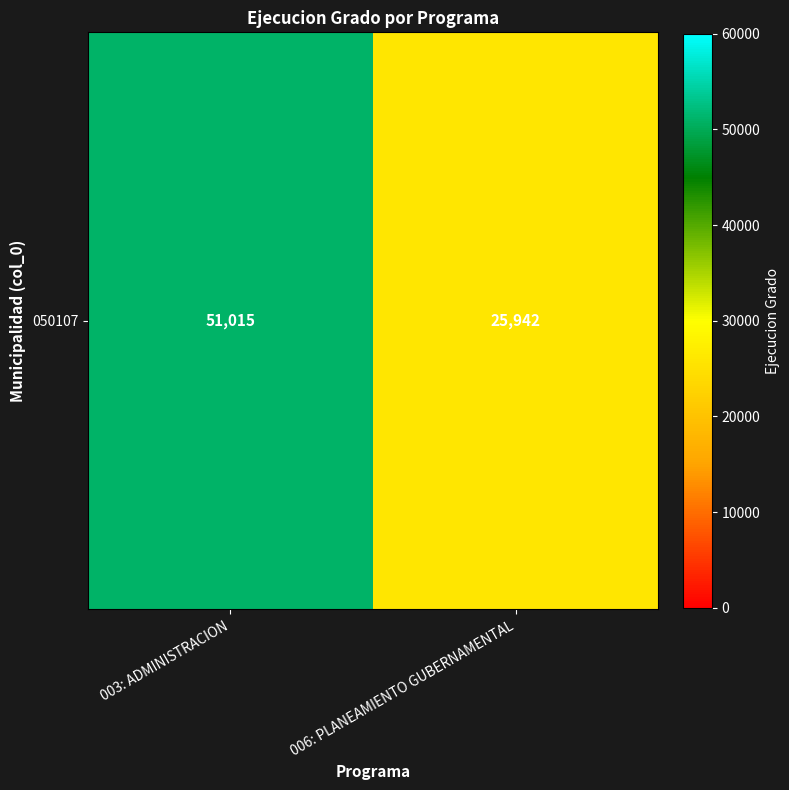

Reading left to right, extract all data points from this chart.

51015	25942